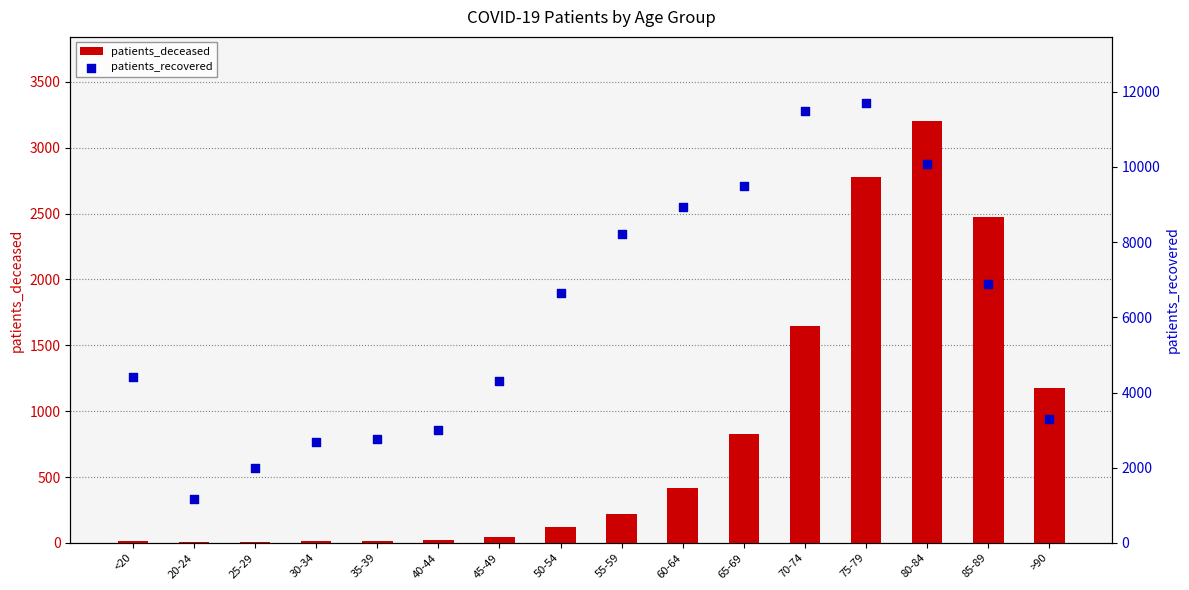

What is the total value across all series at 80-84?

13268